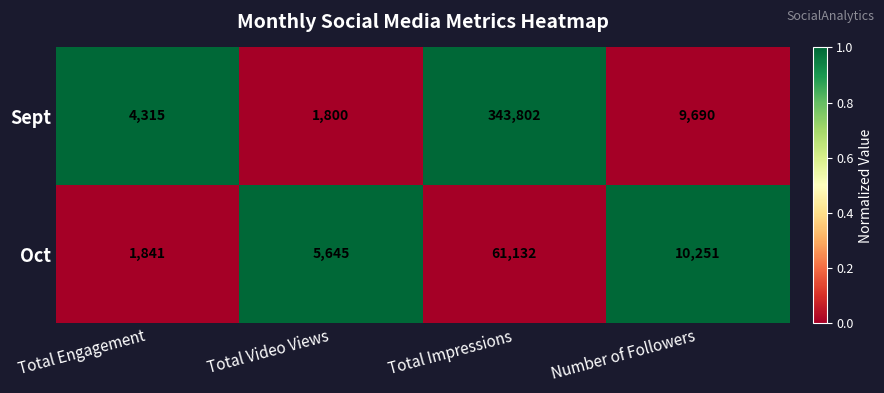

What is the maximum value shown in the chart?

343802